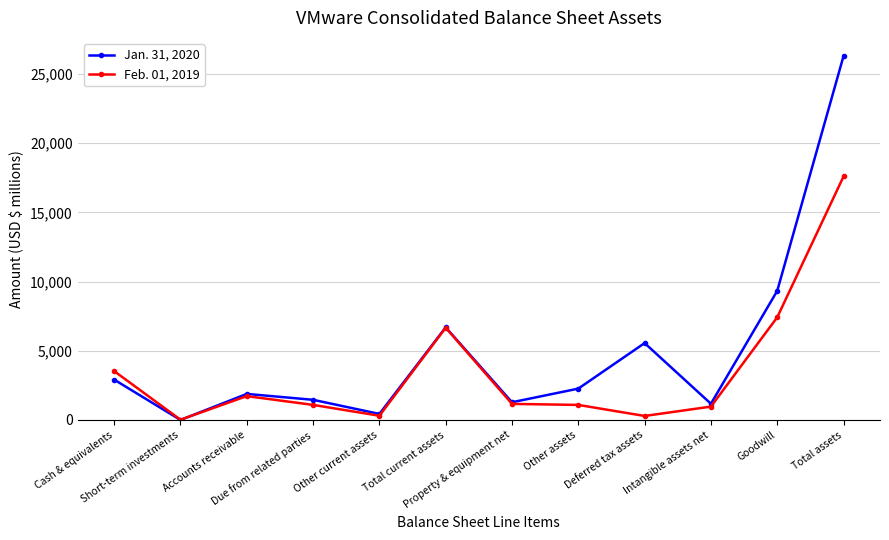

What is the difference between the Jan. 31, 2020 values at Goodwill and Short-term investments?

9329